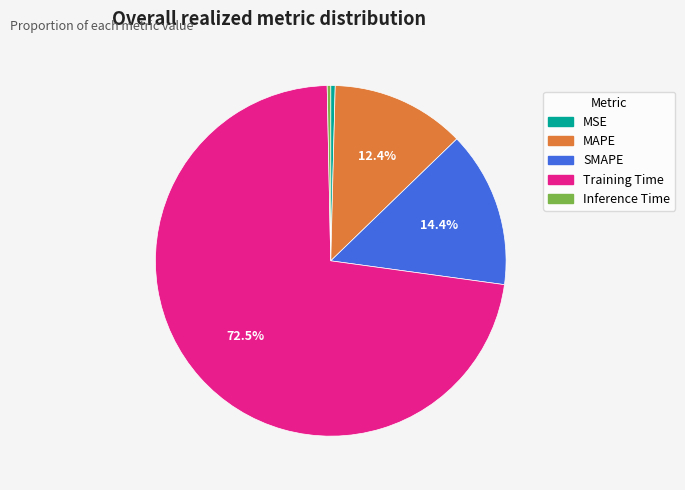

Is it true that MSE is 9% of the pie?

False